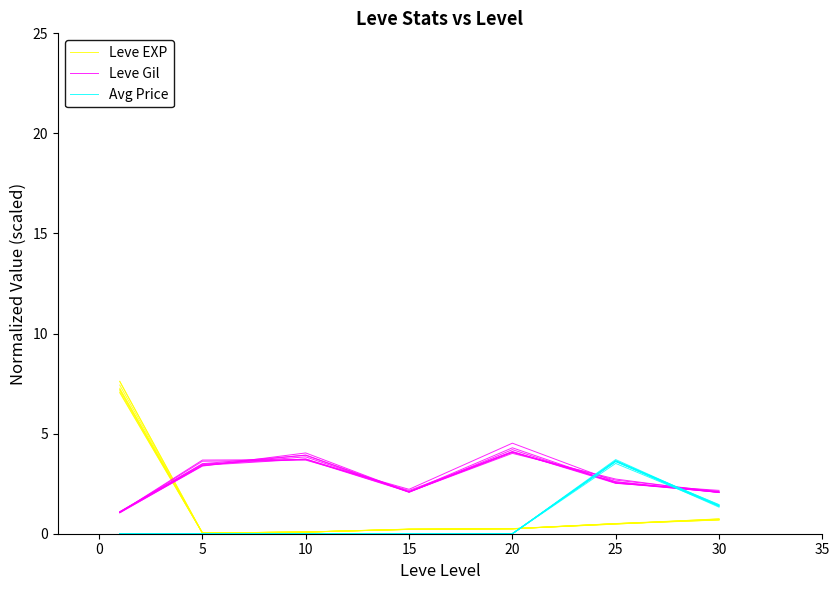

True or false: Leve Gil has more than 2 points higher than both neighbors.

False